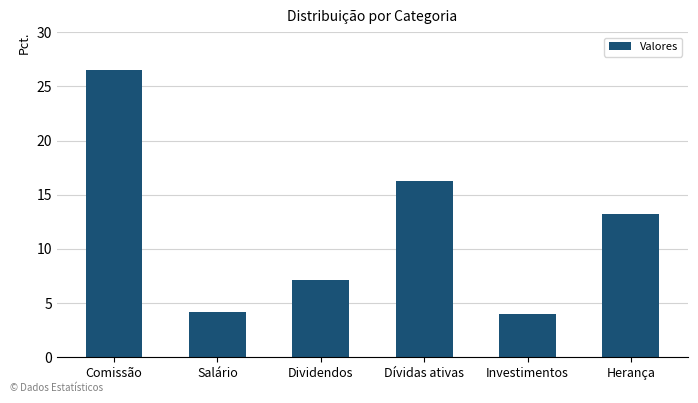

Which has a higher value, Investimentos or Dividendos?

Dividendos